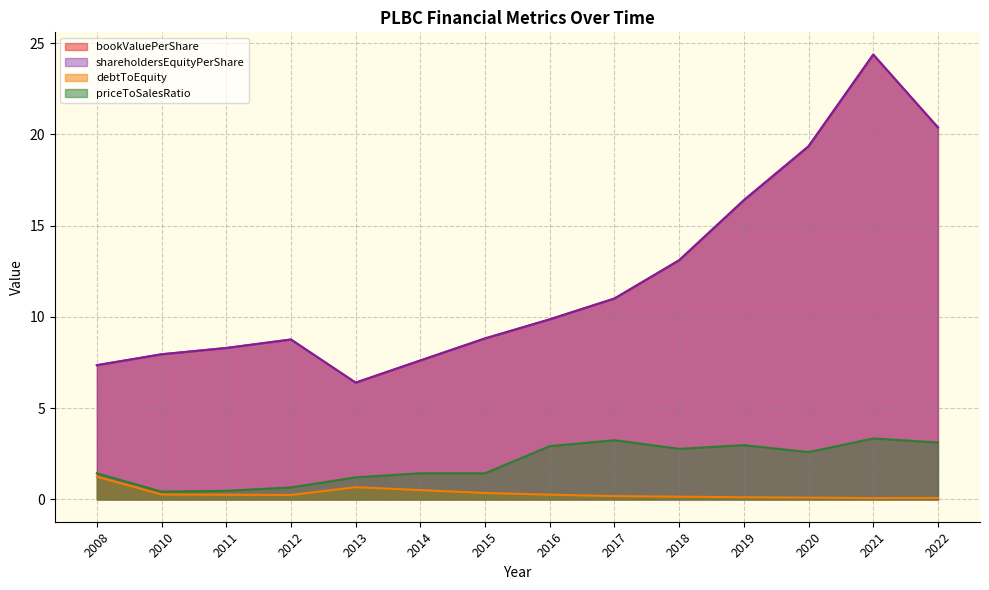

In priceToSalesRatio, how many points are lower than both neighbors (excluding endpoints)?

3